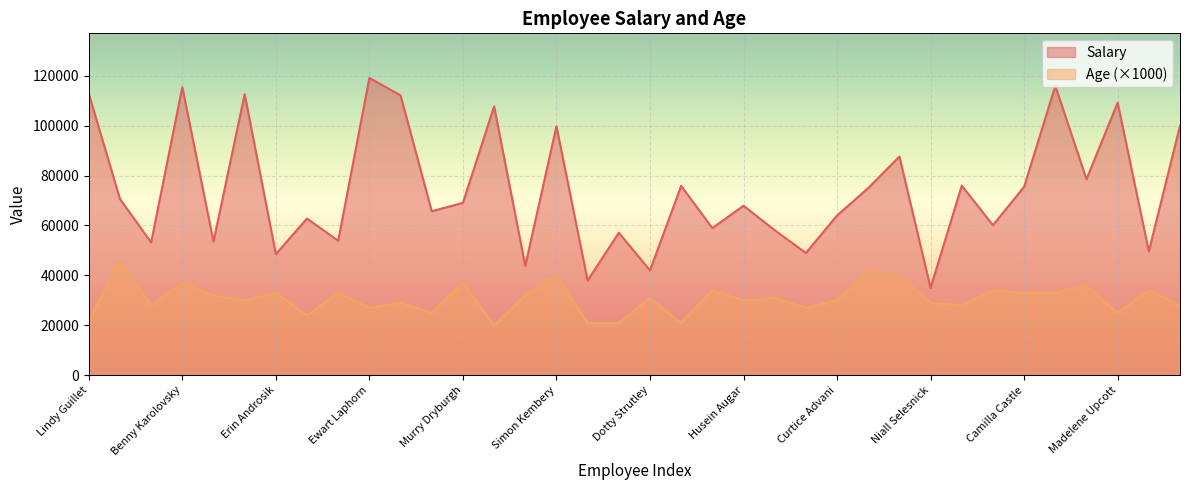

How many interior local peaks does the Age series have?

14